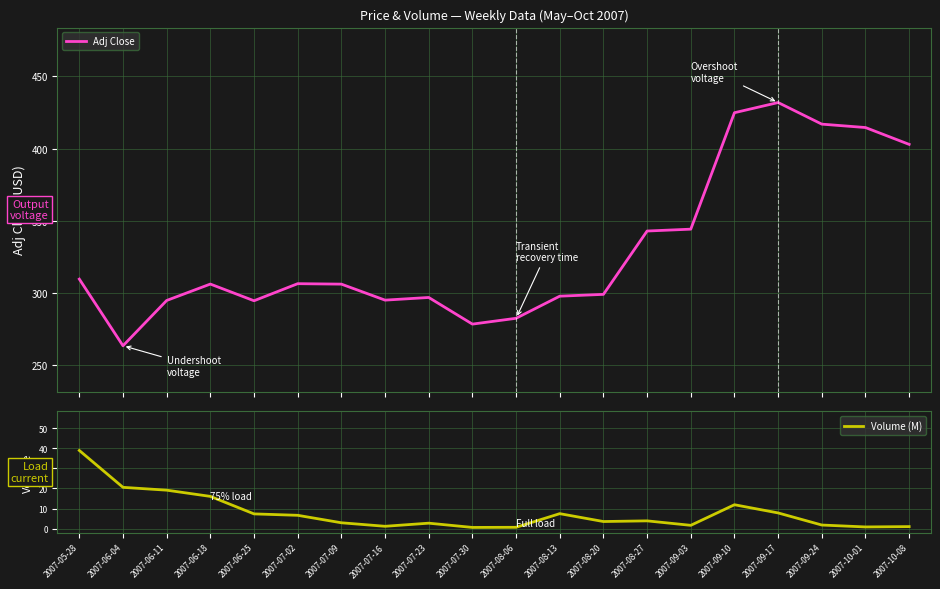

True or false: Adj Close has more than 0 points higher than both neighbors.

True